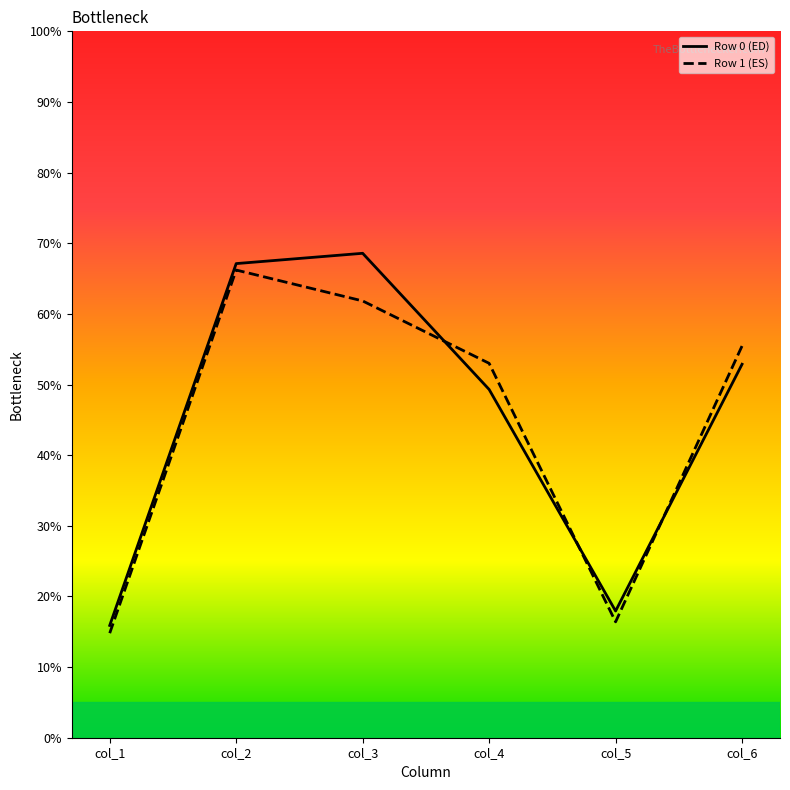

What is the highest value of the Row 1 (ES) series?

66.2